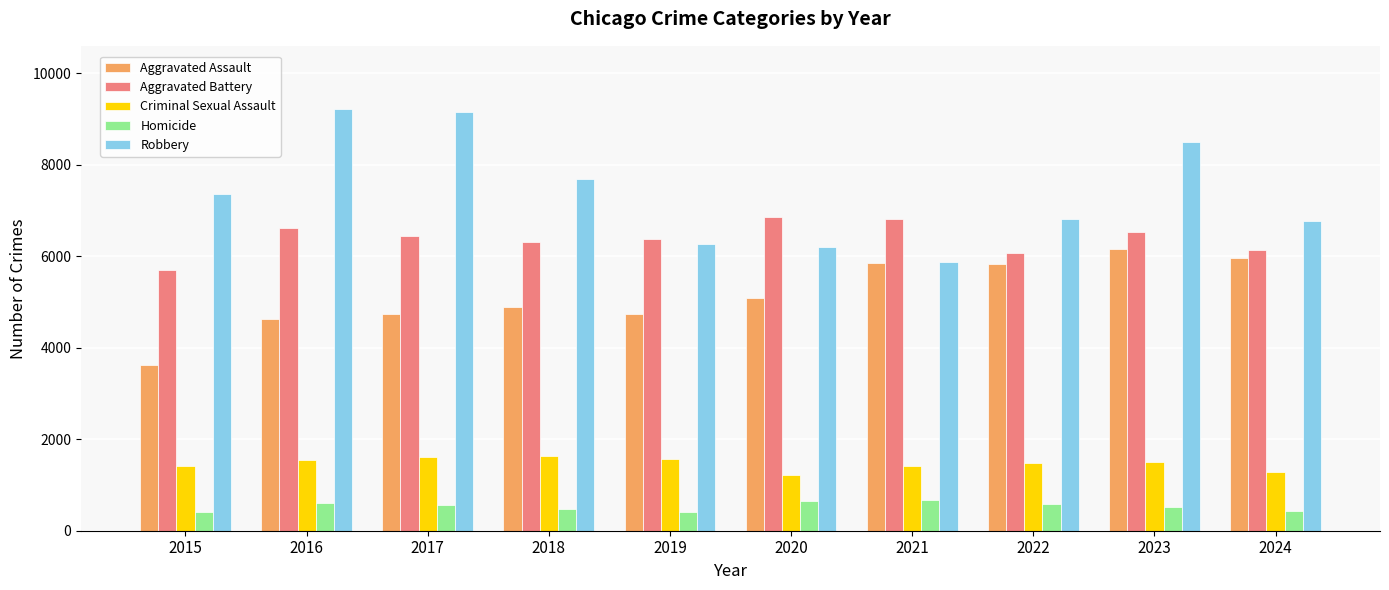

What is the value of the Aggravated Battery bar at the 8th from the left?

6071